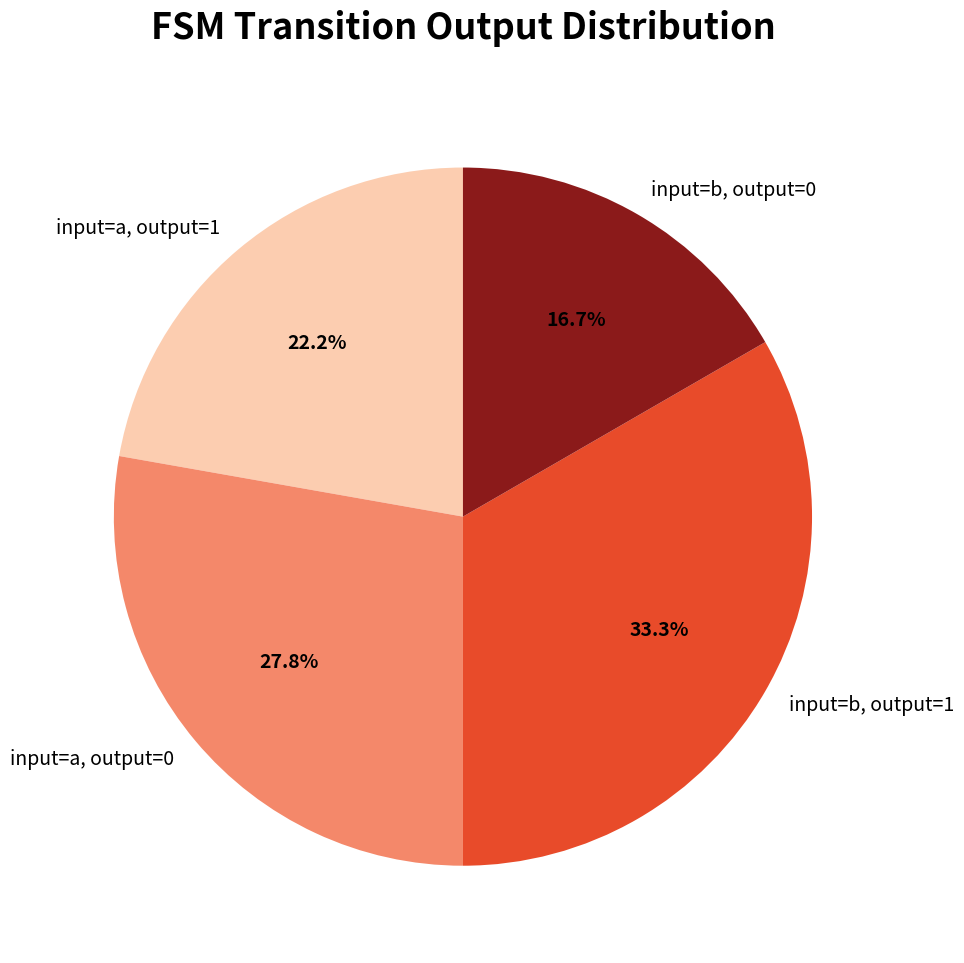

What is the smallest slice in the pie chart?

input=b, output=0